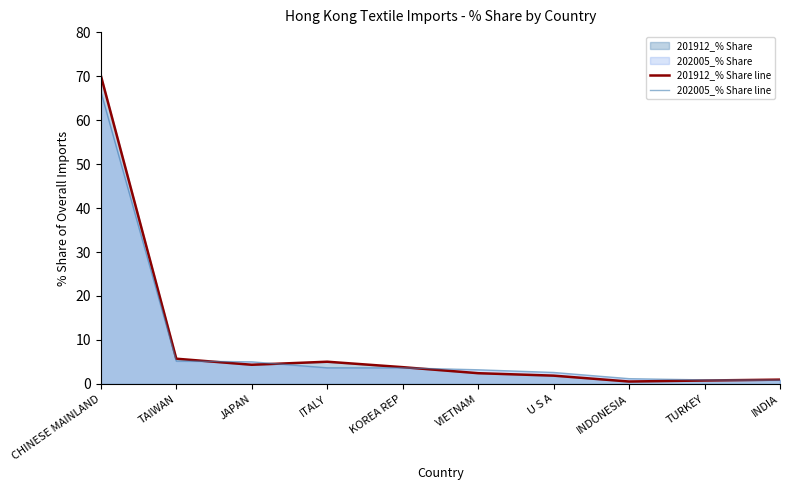

Does the chart have visible grid lines?

No